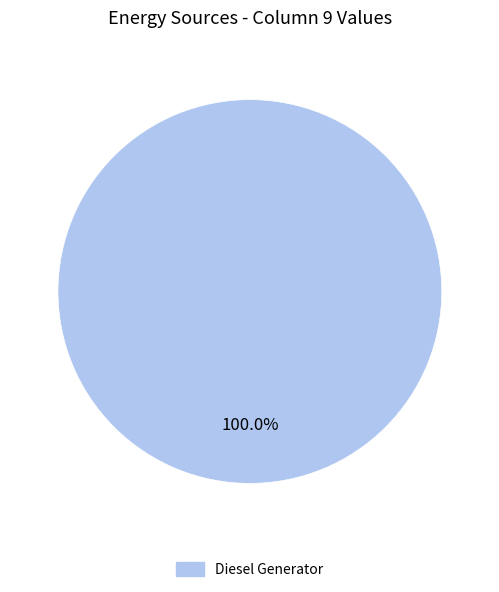

Does any single category account for the majority?

Yes